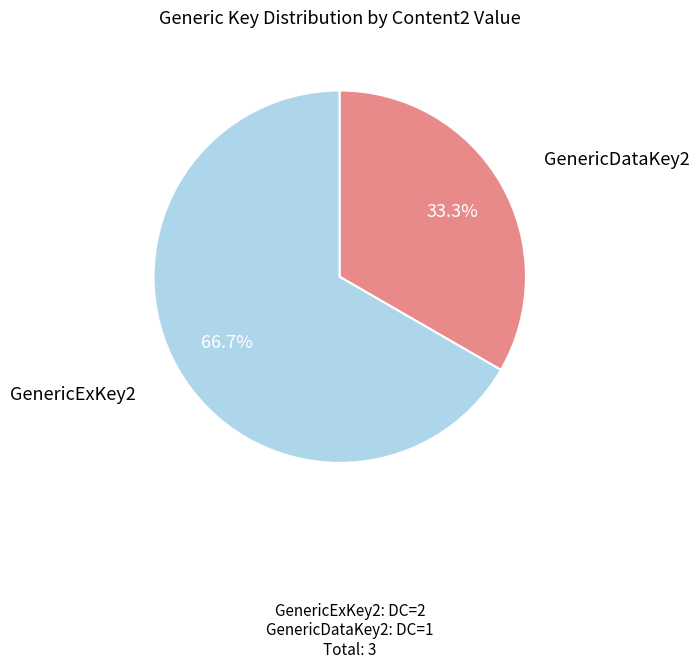

Is there a majority slice in this chart?

Yes